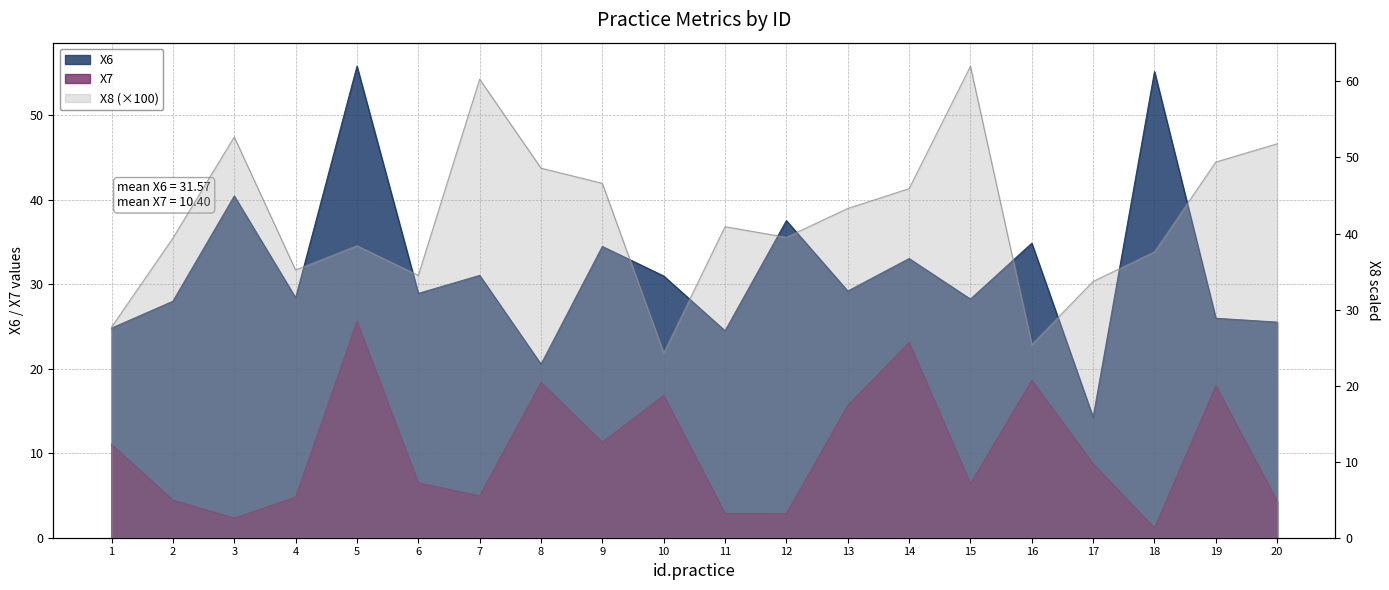

Reading left to right, list all the values displayed in this chart.

X6: 1=24.8	2=28.0	3=40.4	4=28.4	5=55.8	6=28.9	7=31.0	8=20.5	9=34.5	10=31.0	11=24.5	12=37.5	13=29.2	14=33.0	15=28.2	16=34.8	17=14.3	18=55.2	19=26.0	20=25.5
X7: 1=11.0	2=4.5	3=2.3	4=4.8	5=25.6	6=6.5	7=5.0	8=18.4	9=11.3	10=16.8	11=2.9	12=2.9	13=15.7	14=23.1	15=6.4	16=18.6	17=8.8	18=1.2	19=18.0	20=4.3
X8: 1=27.7	2=39.4	3=52.7	4=35.2	5=38.4	6=34.5	7=60.3	8=48.6	9=46.6	10=24.3	11=40.9	12=39.5	13=43.3	14=45.9	15=62.0	16=25.4	17=33.7	18=37.6	19=49.4	20=51.8